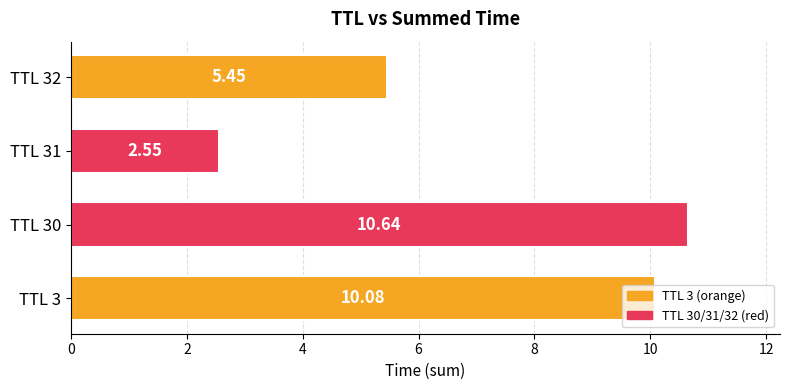

What is the greatest value displayed?

10.6